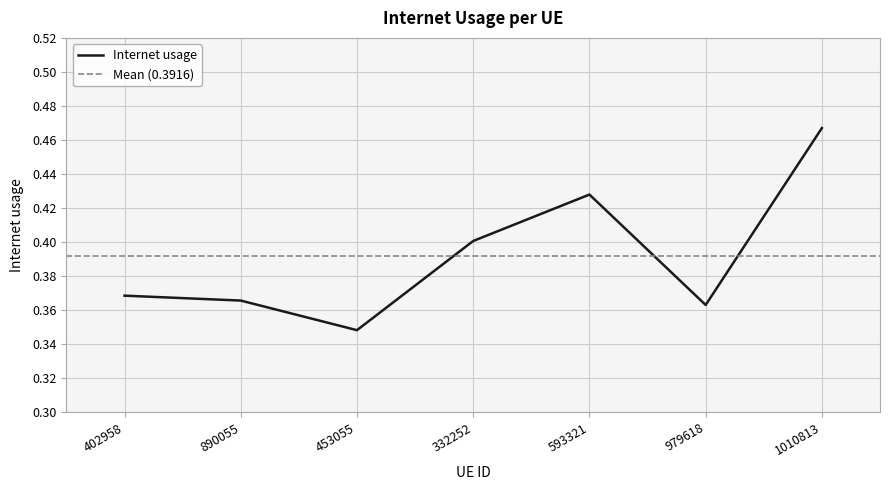

At which label is the value closest to 0?

453055